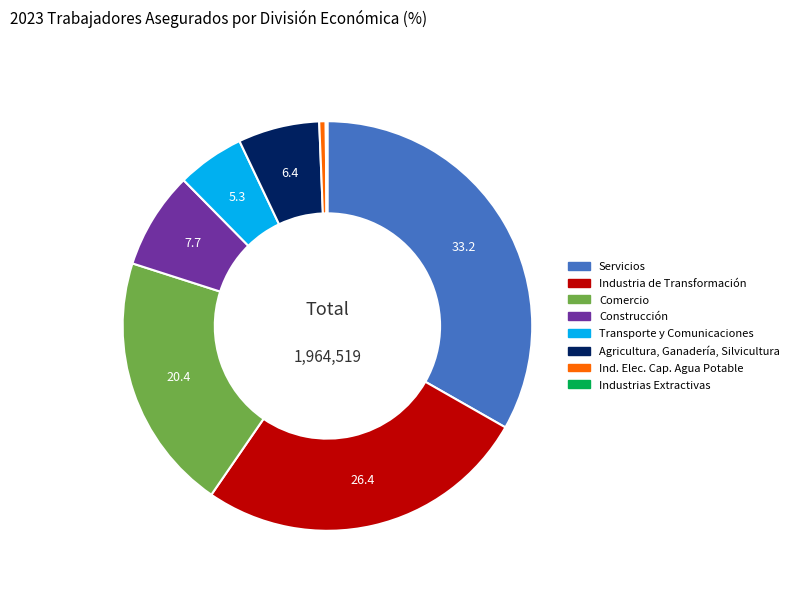

The Industria de Transformación slice represents 15% of the pie. True or false?

False